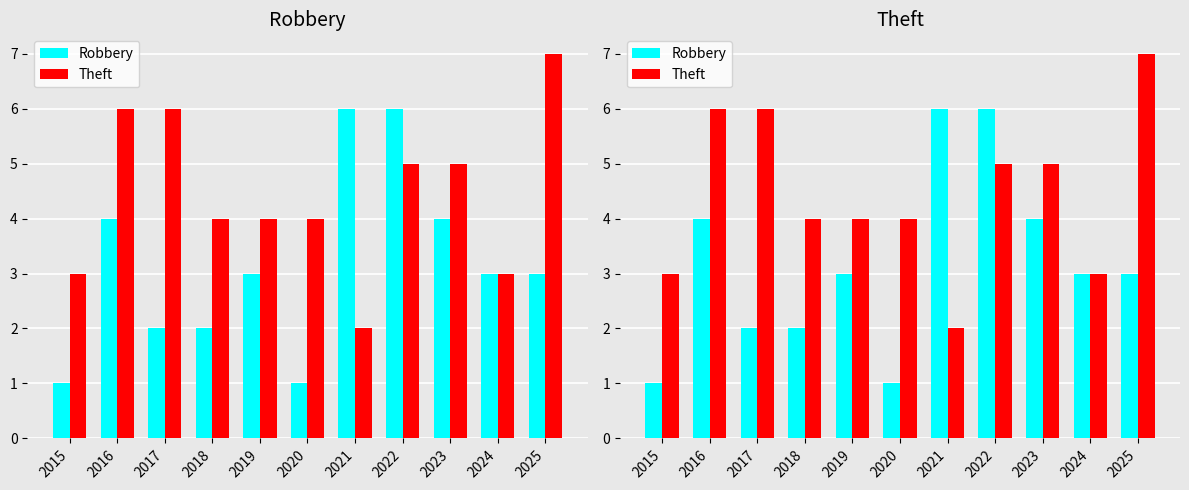

Which category has the highest value in the Theft series?

2025